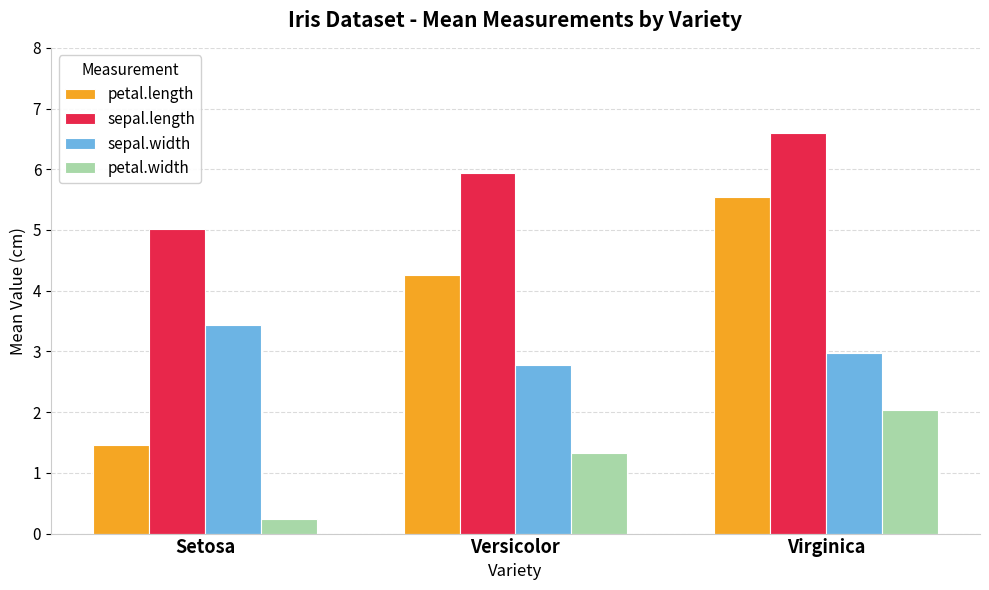

What is the total value across all series at Setosa?

10.1